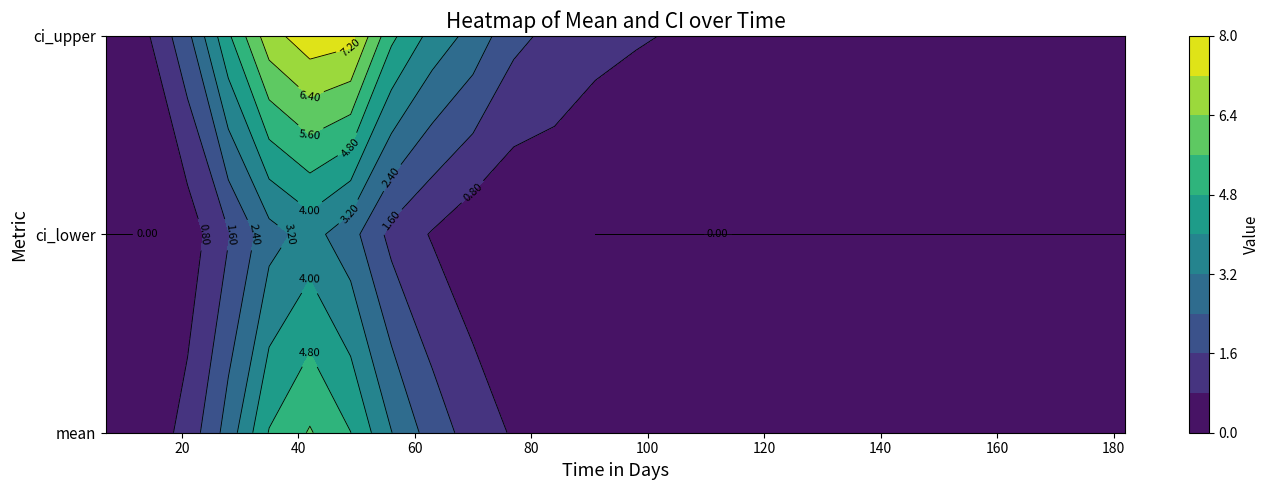

At which category is the sum across all series the highest?

42